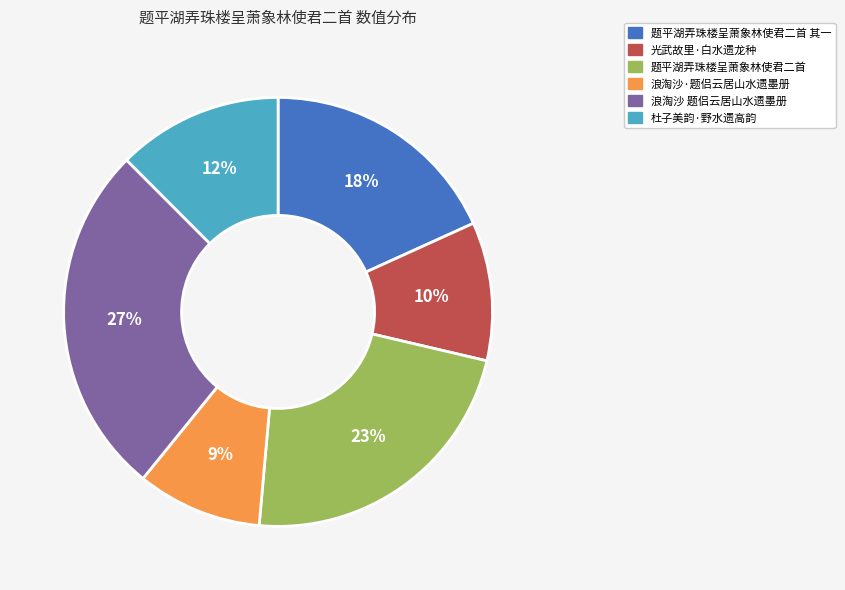

Is there a majority slice in this chart?

No